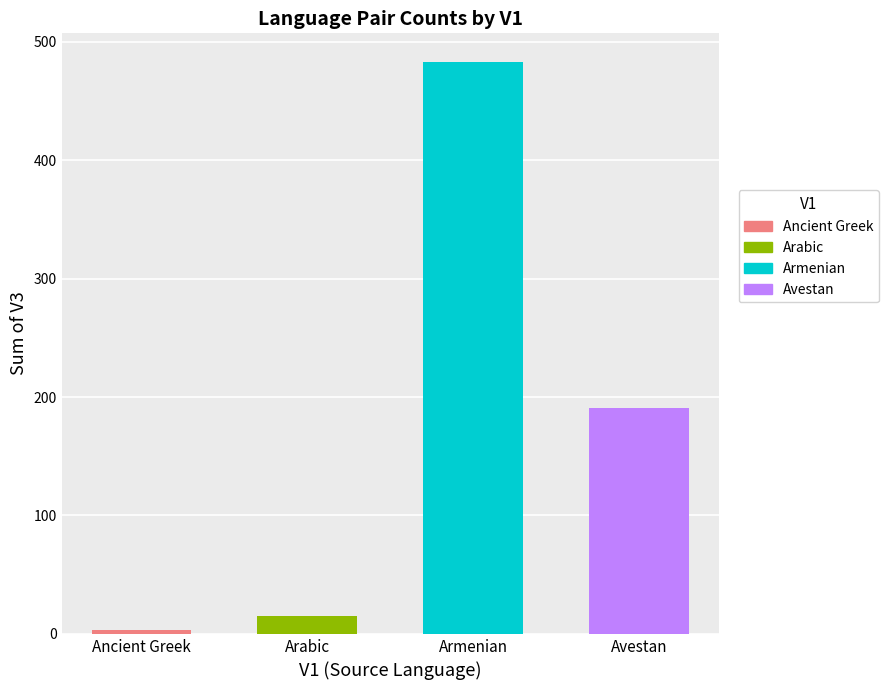

What is the value of the 3rd bar from the left?

483